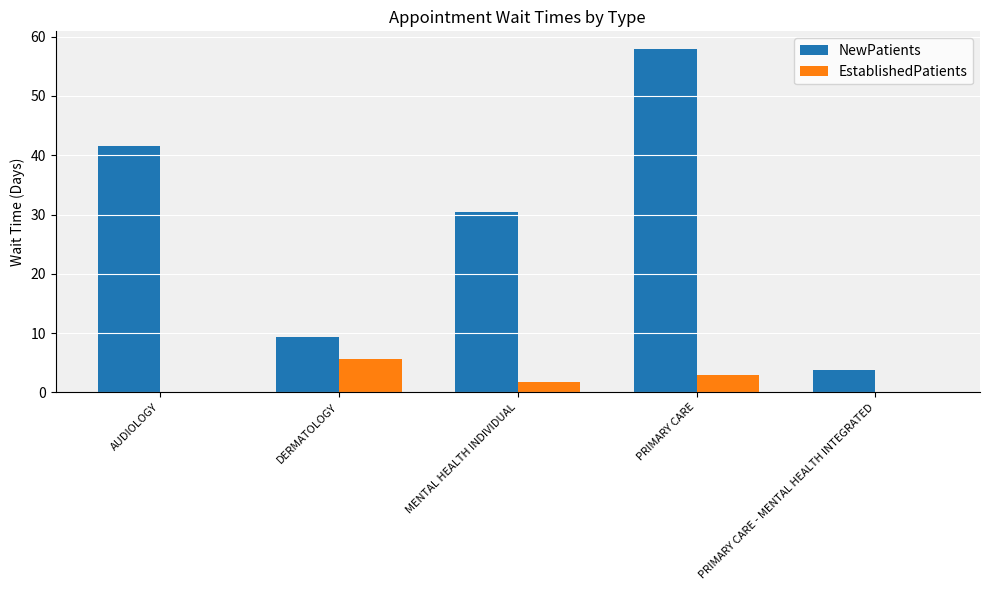

What is the spread (max minus min) of values at MENTAL HEALTH INDIVIDUAL?

28.7